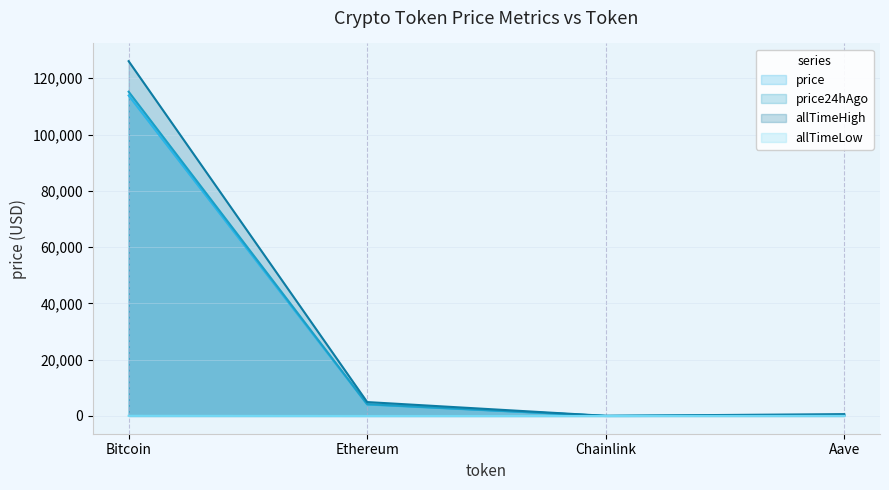

True or false: allTimeHigh and price cross at least once.

False